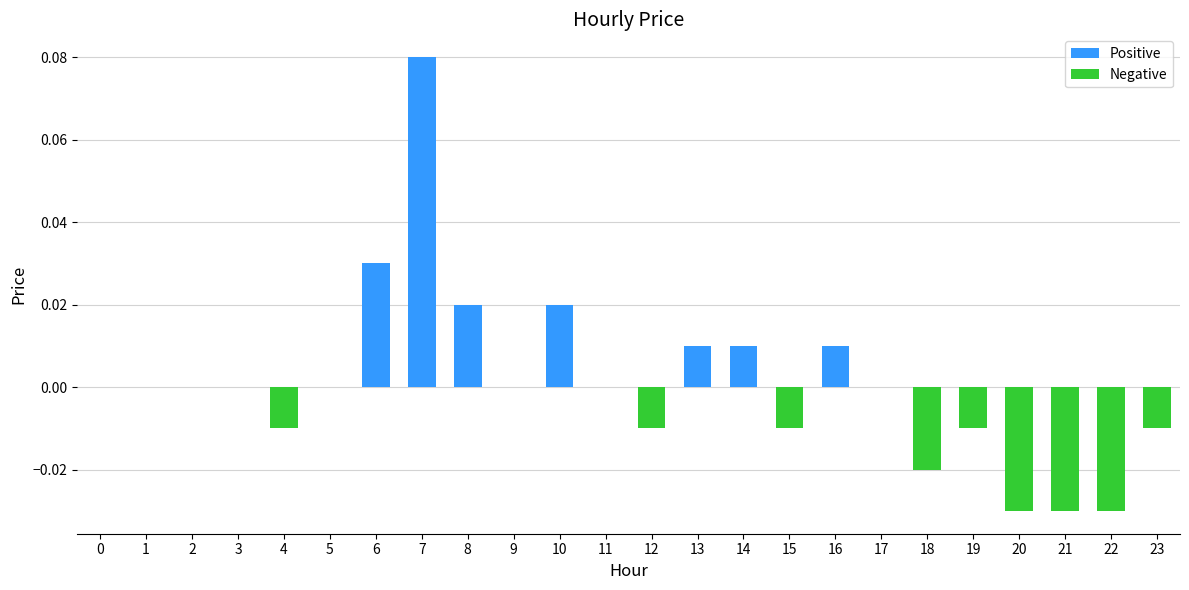

The chart shows a value of -0.0 at 2. True or false?

False